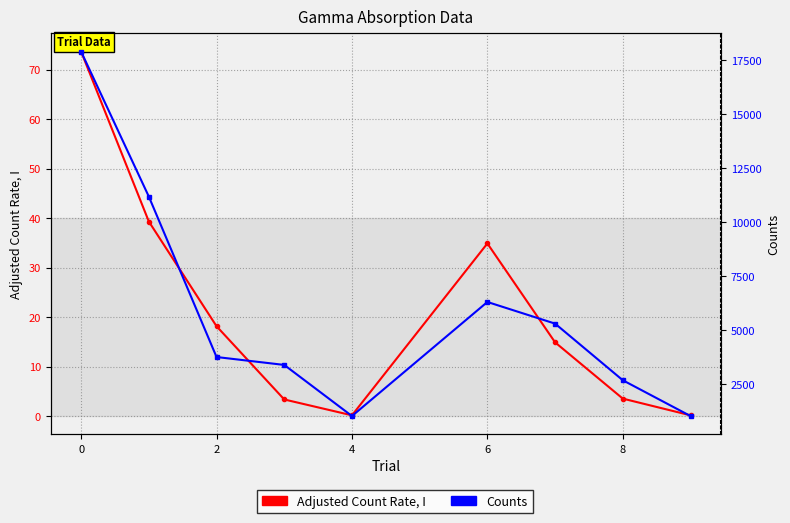

What is the average value of the Adjusted Count Rate, I series?

20.9